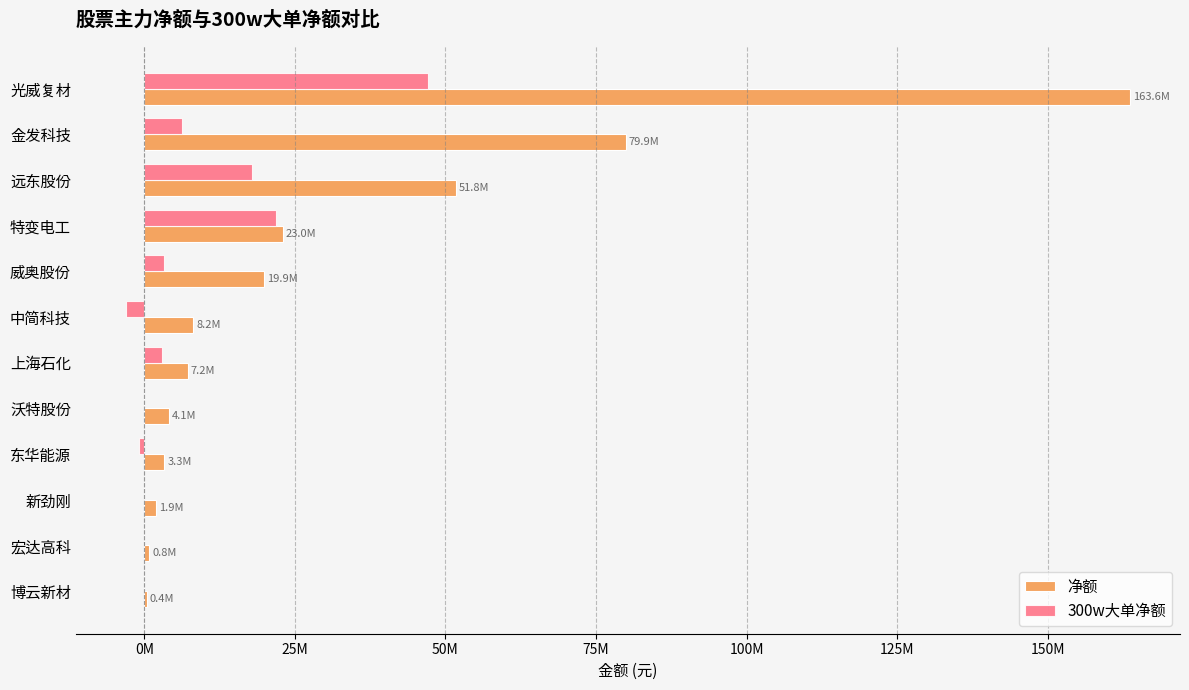

Rank the series by their maximum value, from lowest to highest.

300w大单净额, 净额